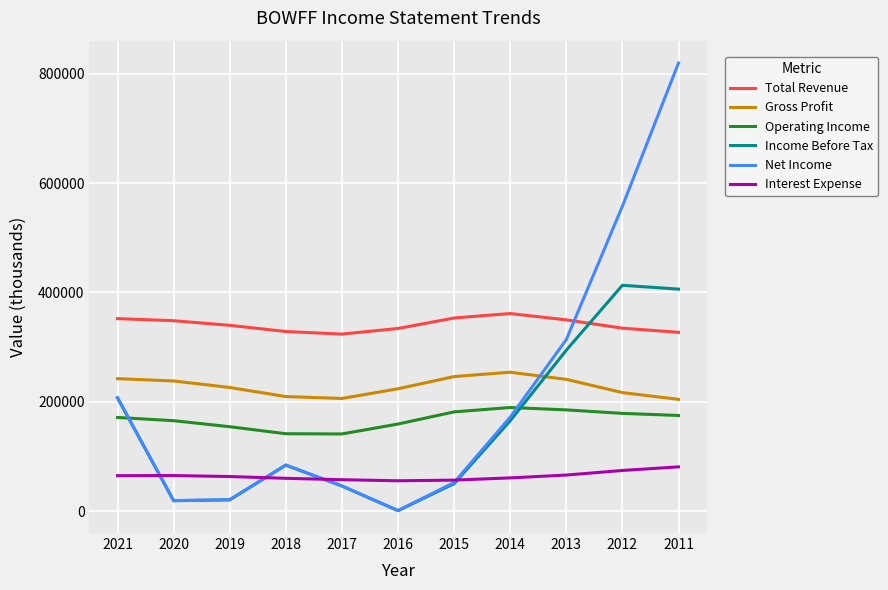

Does the chart display data point markers on the line(s)?

No